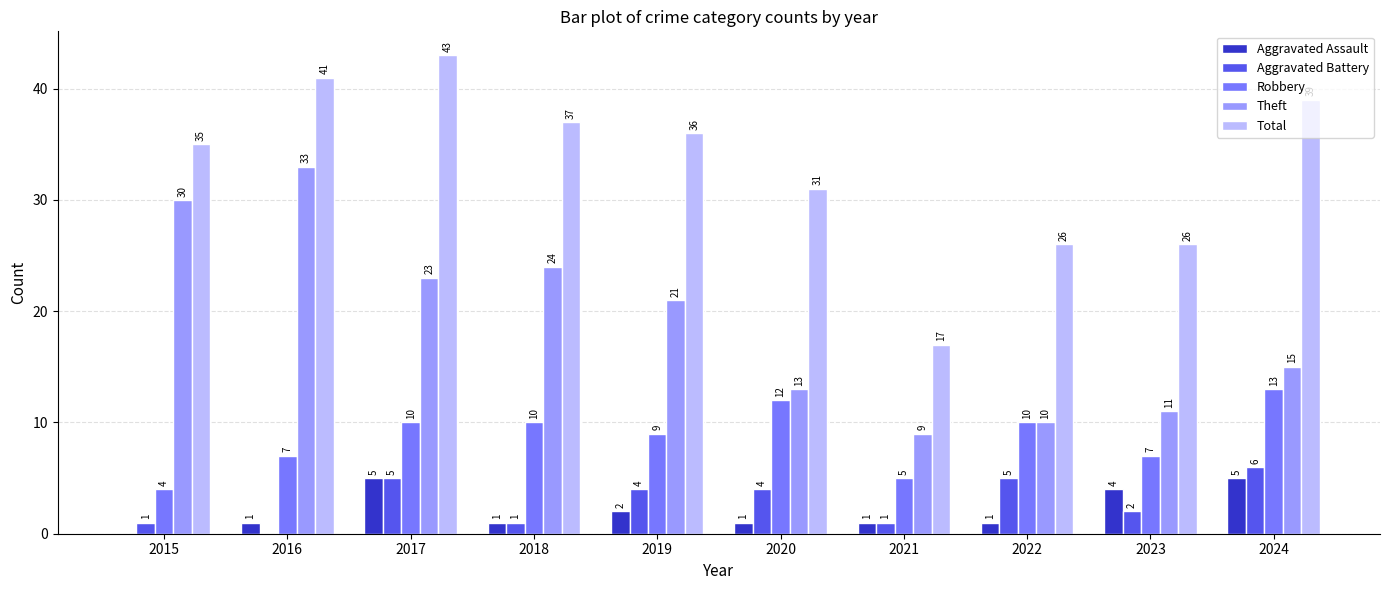

What is the greatest value displayed?

43